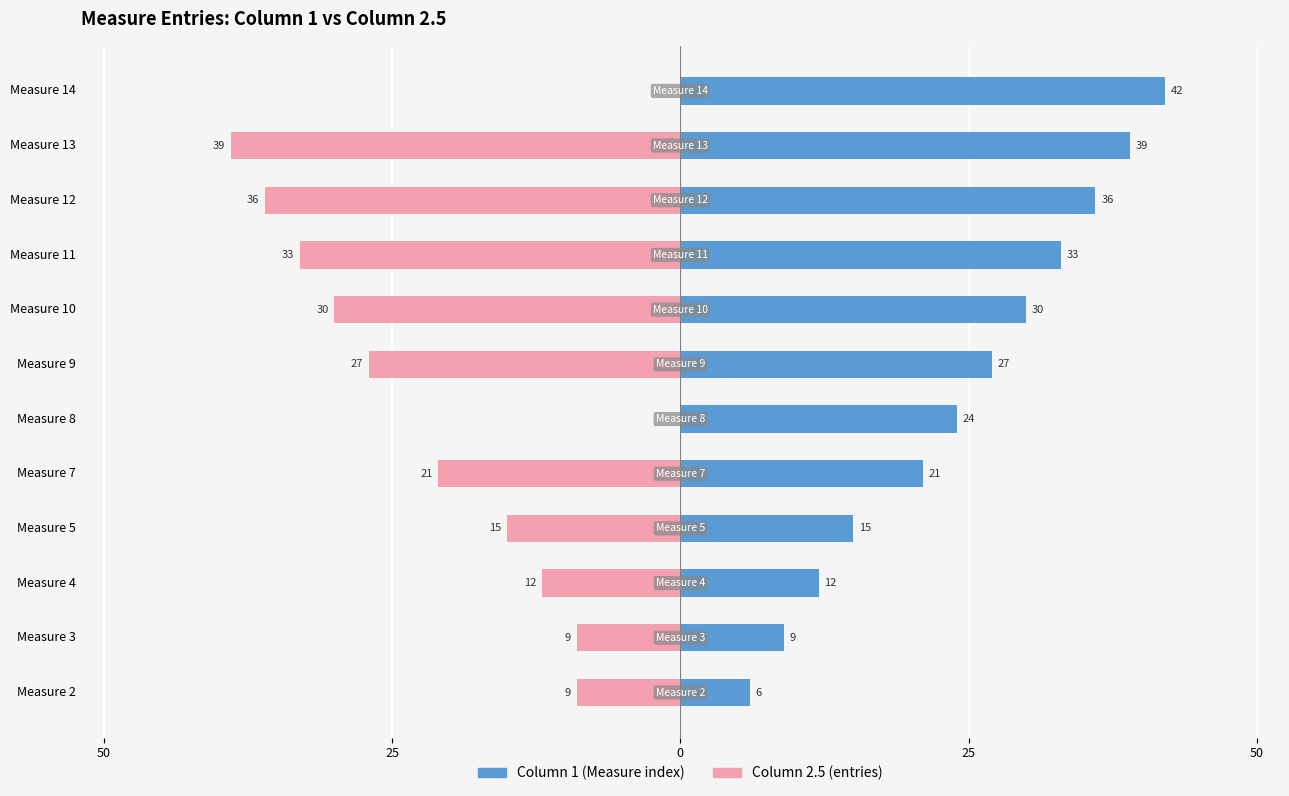

How many data points in Column 2.5 entries are less than -15?

6